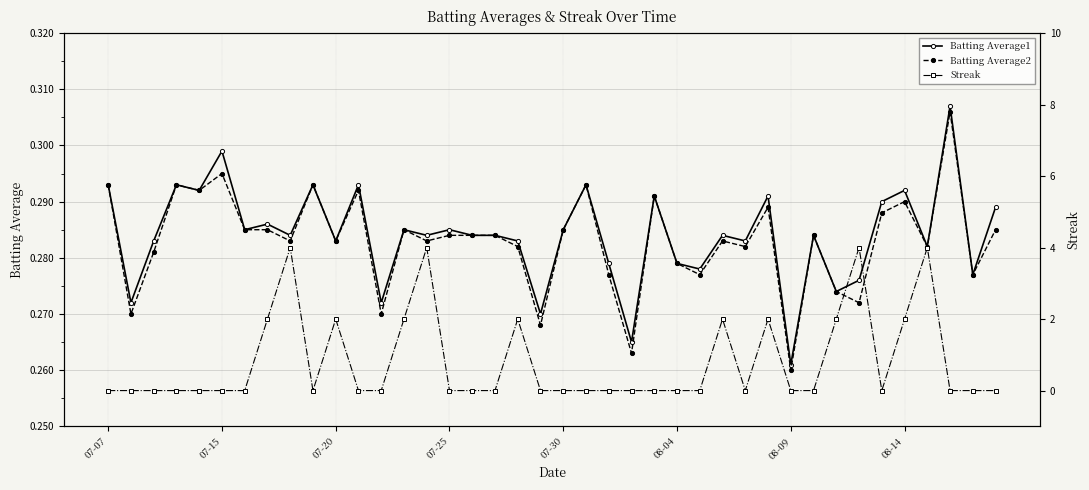

Does the chart display data point markers on the line(s)?

Yes